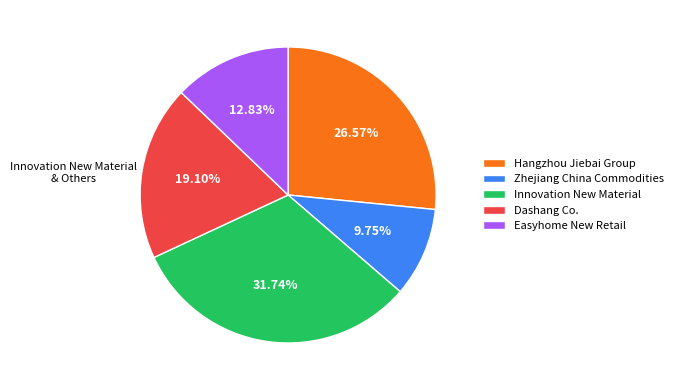

Which category has the biggest portion of the pie?

Innovation New Material